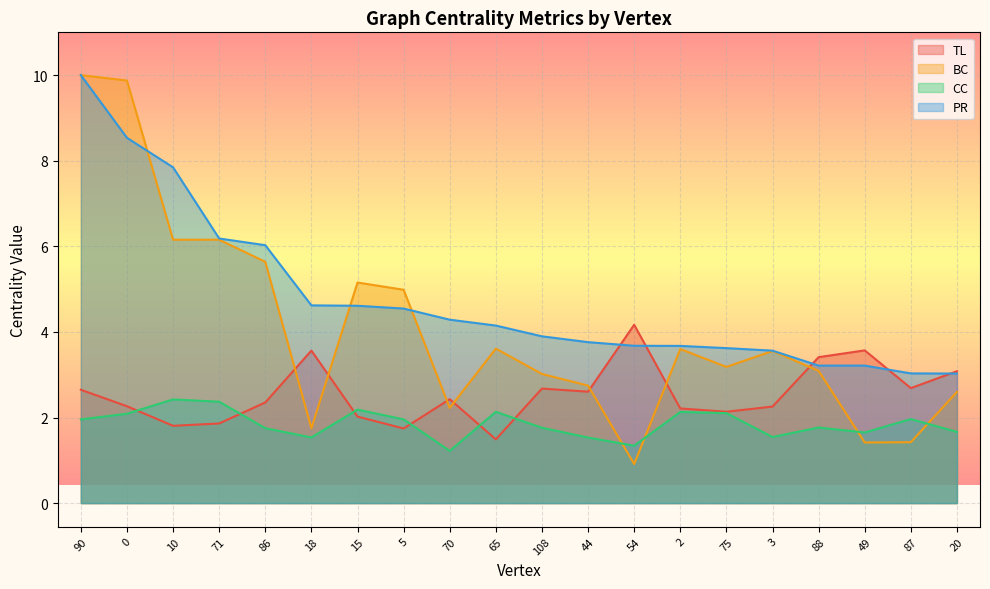

What is the sum of all TL values?

51.0